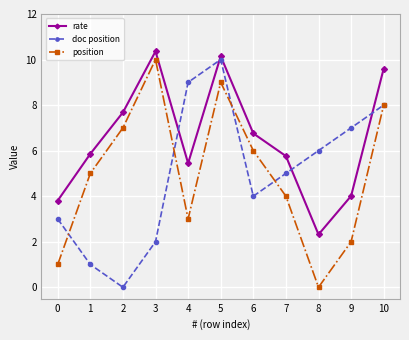

Count the position values in the range 2 to 8.

7